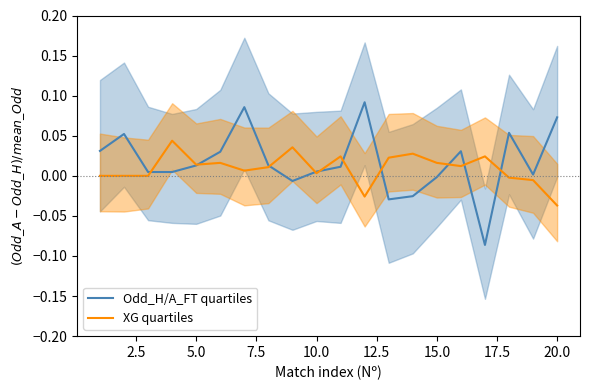

Reading left to right, extract all data points from this chart.

Odd_H/A_FT quartiles: 0.0	0.1	0.0	0.0	0.0	0.0	0.1	0.0	-0.0	0.0	0.0	0.1	-0.0	-0.0	-0.0	0.0	-0.1	0.1	0.0	0.1
XG quartiles: 0.0	0.0	0.0	0.0	0.0	0.0	0.0	0.0	0.0	0.0	0.0	-0.0	0.0	0.0	0.0	0.0	0.0	-0.0	-0.0	-0.0